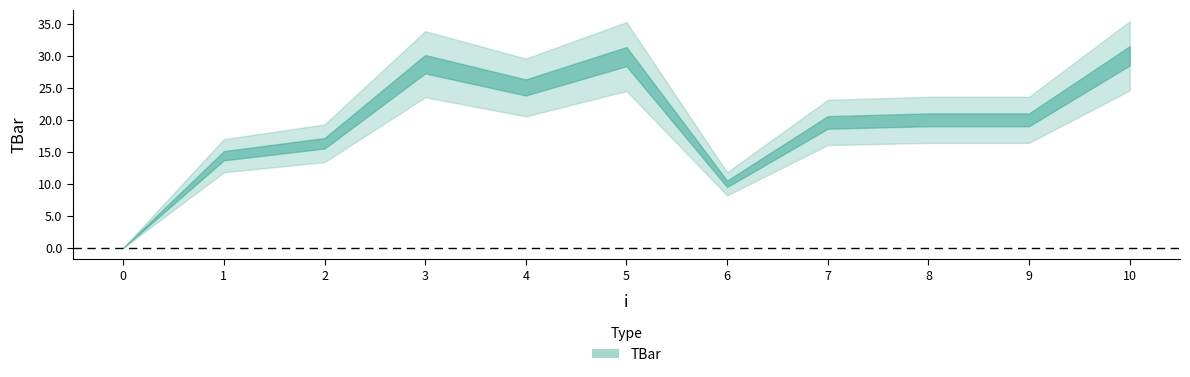

At which label is the value closest to 15?

1